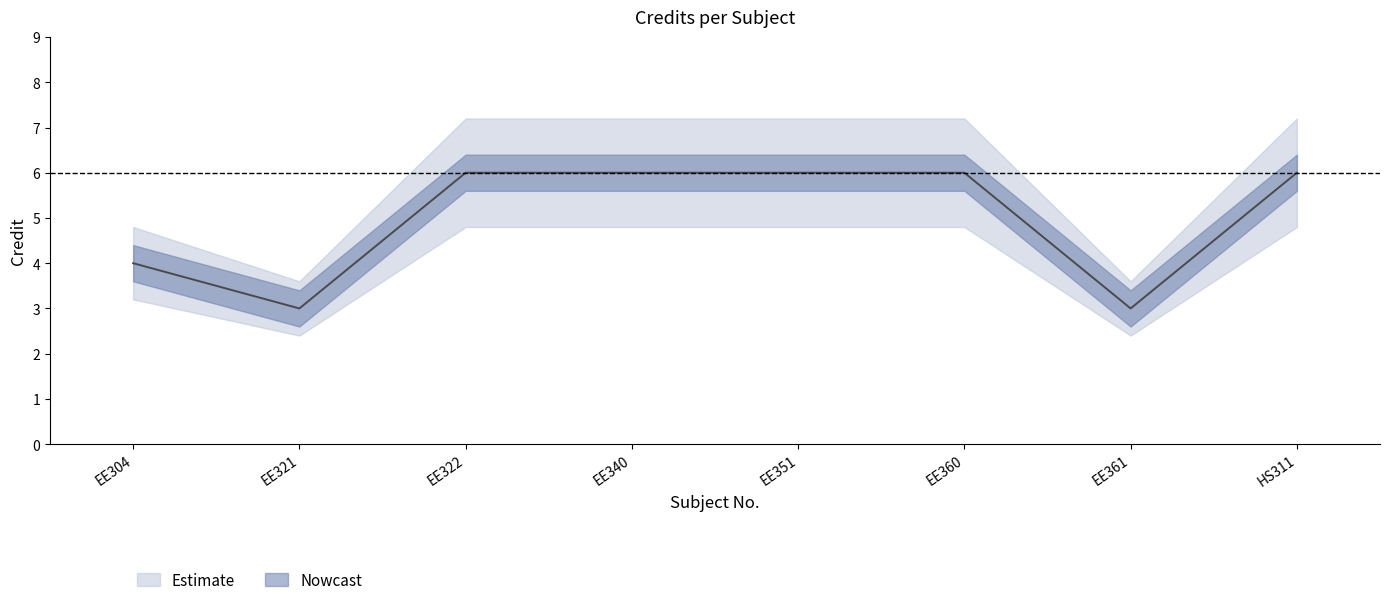

Count the number of categories in the chart.

8